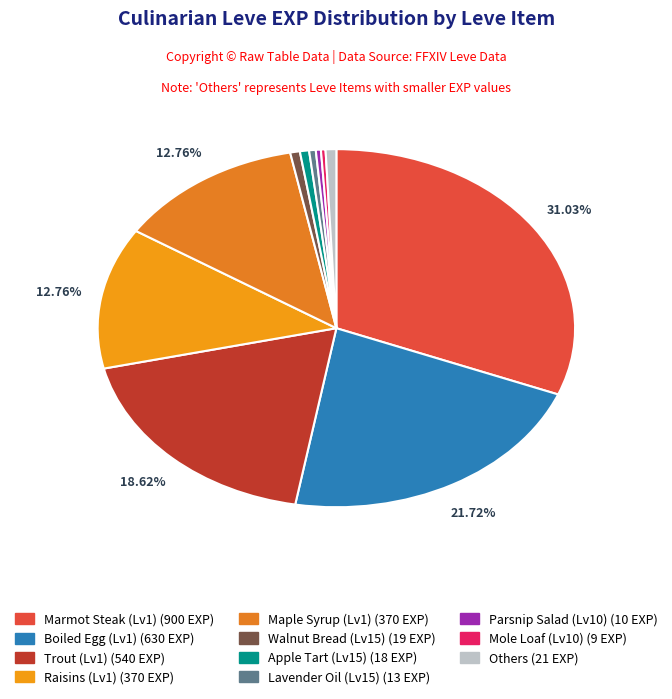

Count the number of slices in the pie.

11